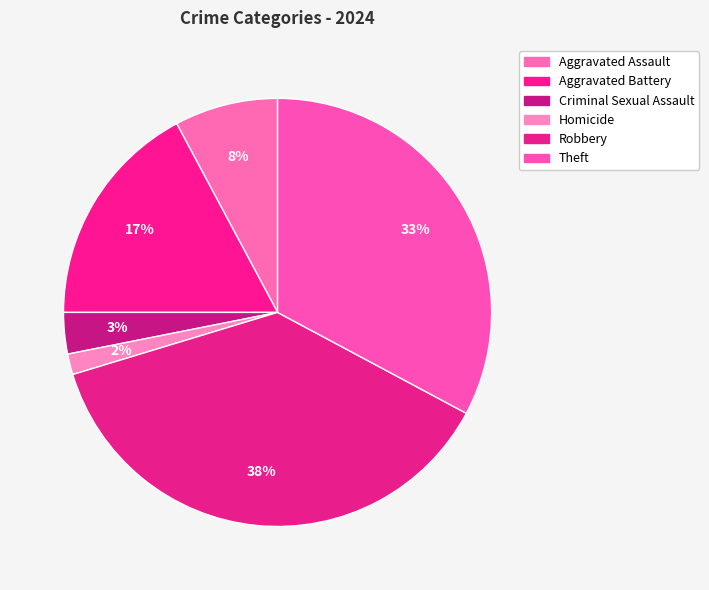

Does Theft account for over 50% of the chart?

No